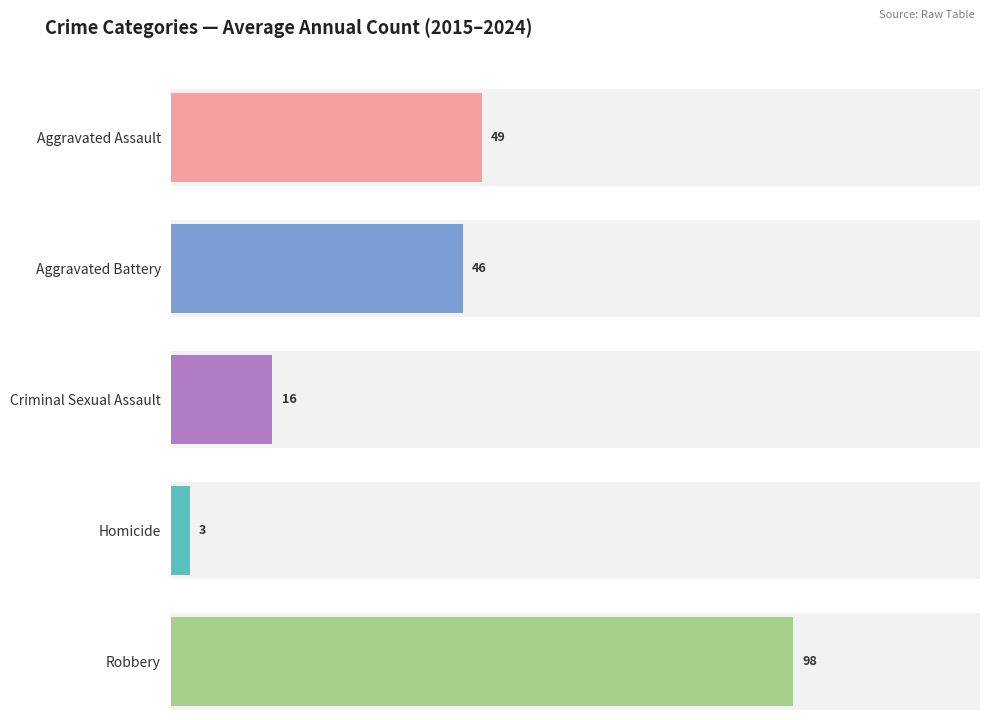

Does the chart contain stacked bars?

No